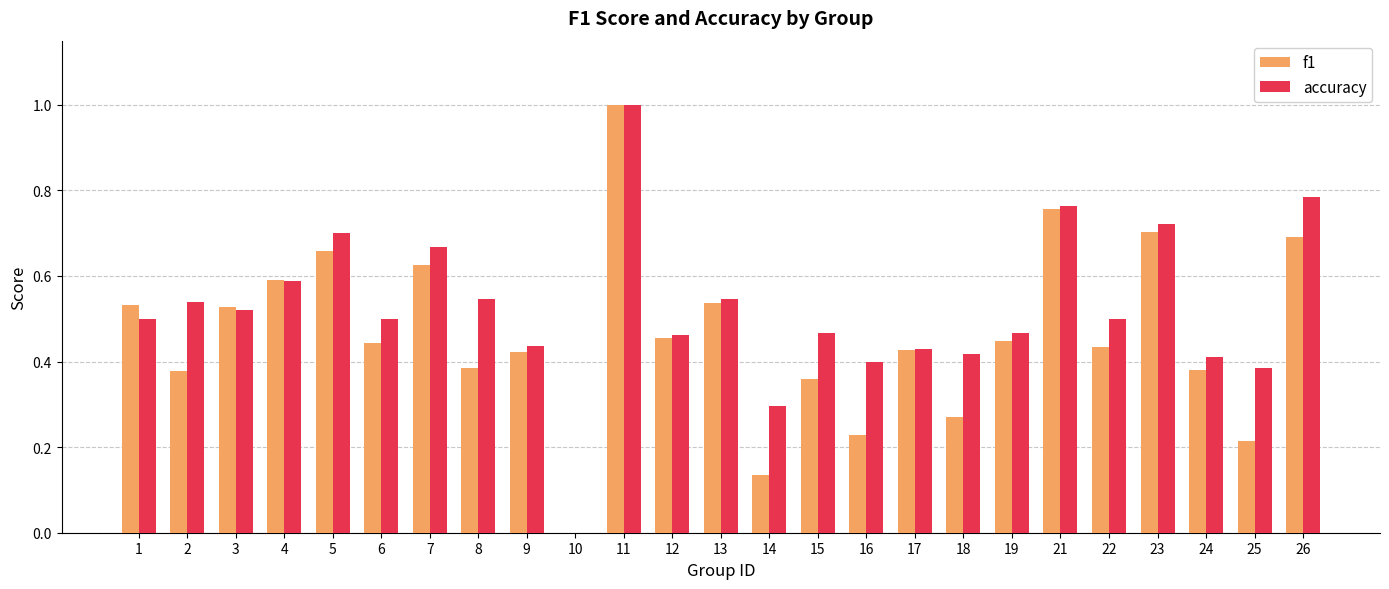

The f1 series shows 1.0 at 5. True or false?

False